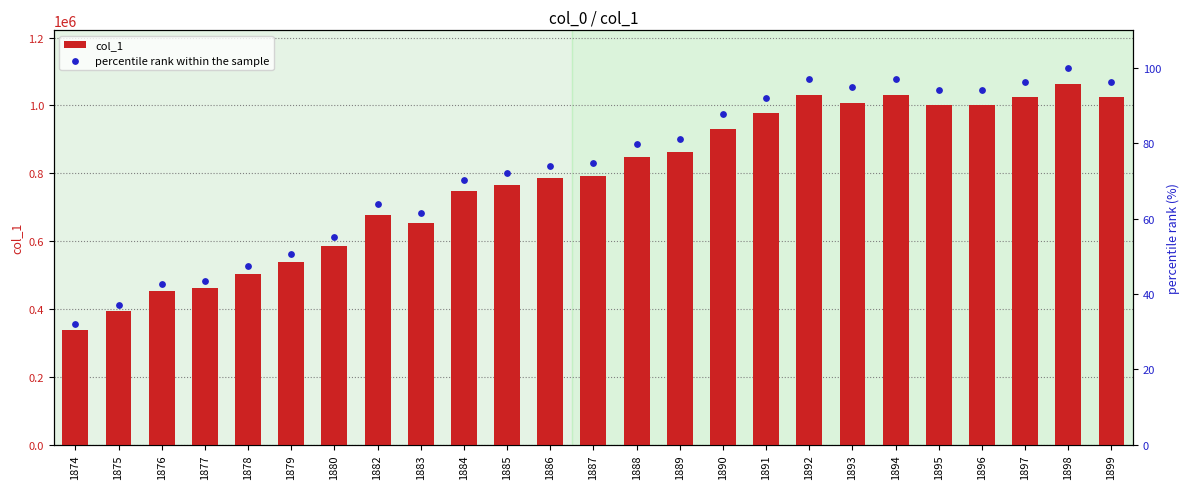

Which series has the largest total across all categories?

col_1